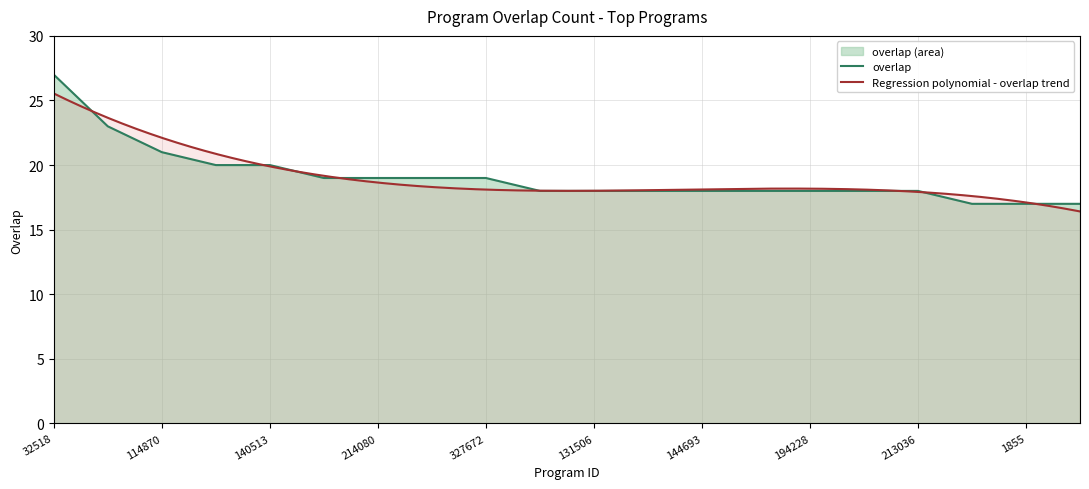

What is the average value?

19